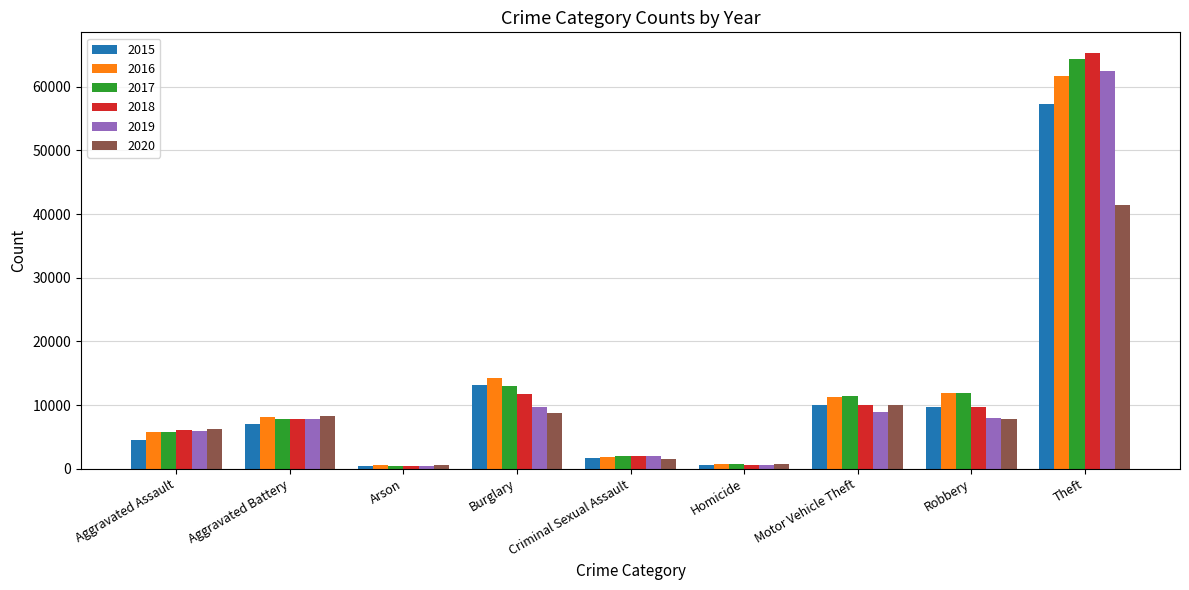

At how many categories does at least one series exceed 23721?

1